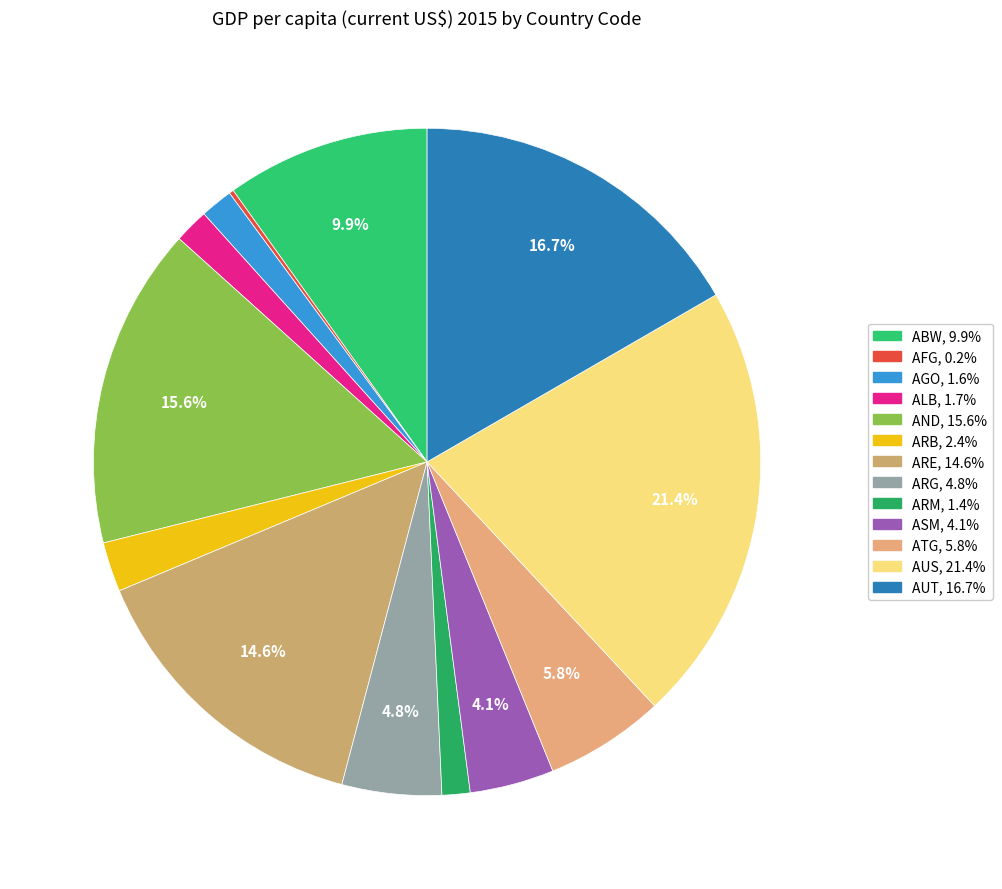

True or false: AFG accounts for 0% of the total.

True